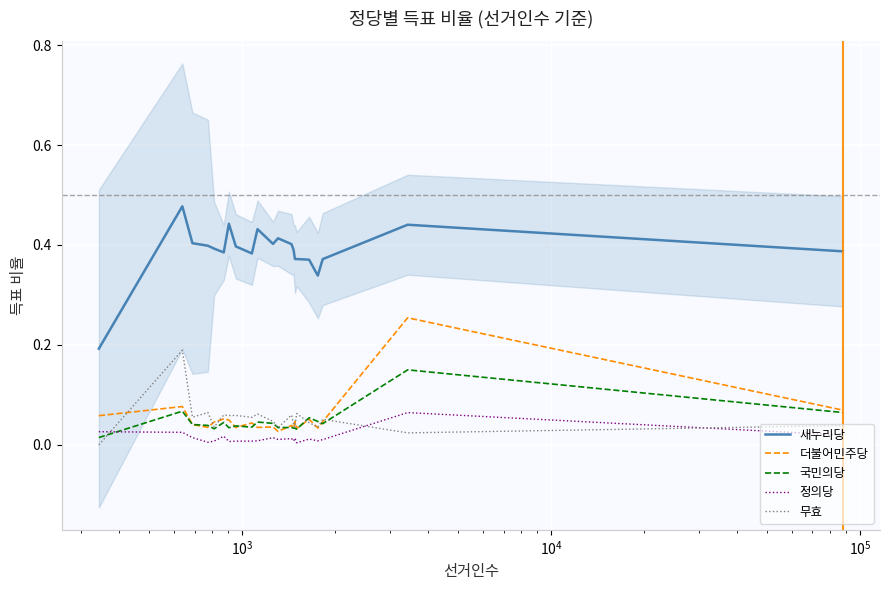

What is the maximum value for 무효?

0.2